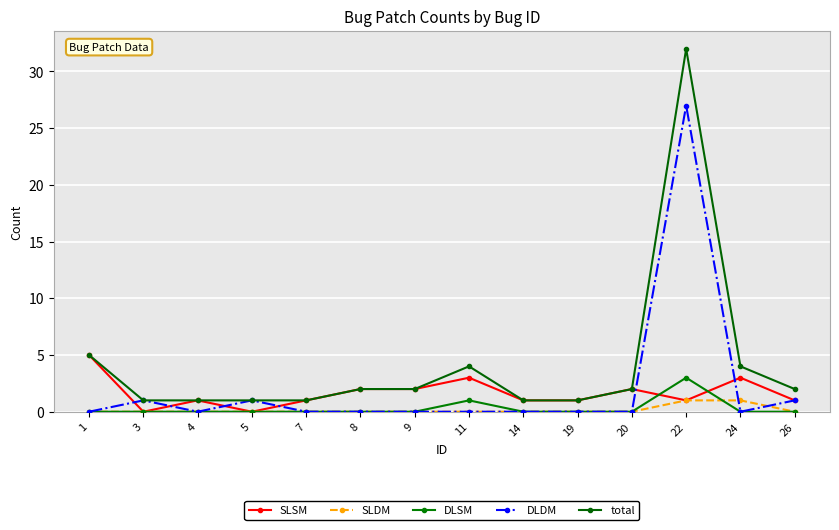

What is the total value across all series at 22?

64